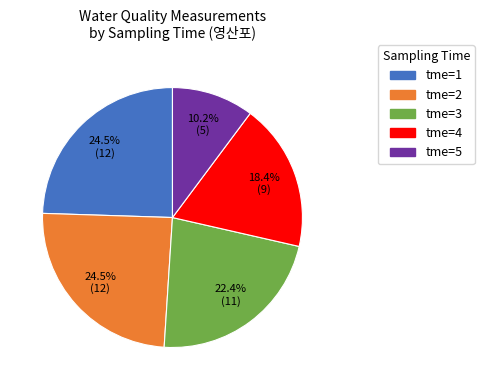

Is there a majority slice in this chart?

No